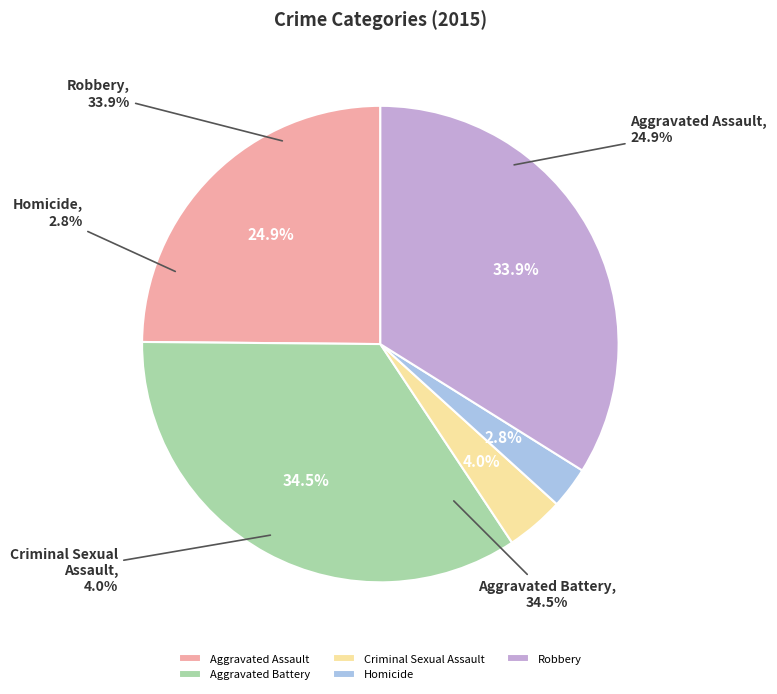

To the nearest percent, what is the difference between the largest and smallest slice percentages?

32%